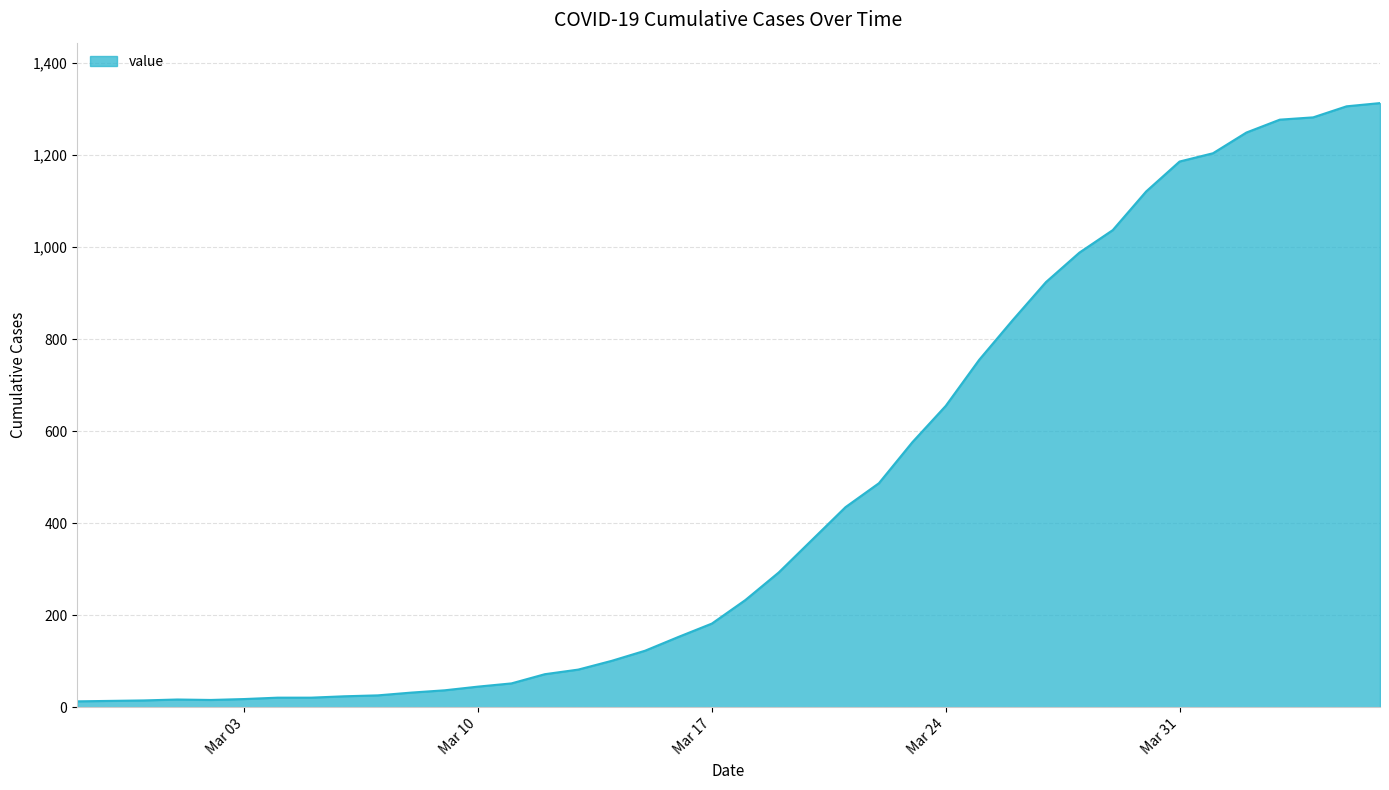

Which category has the highest value across all series?

2020-04-06